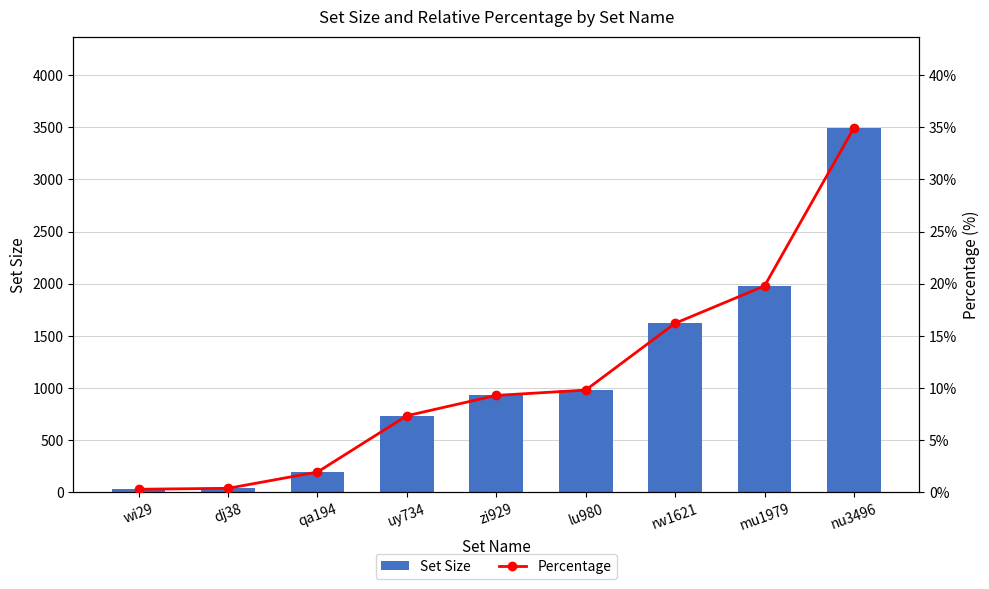

What is the sum of the Set Size values at rw1621 and nu3496?

5117